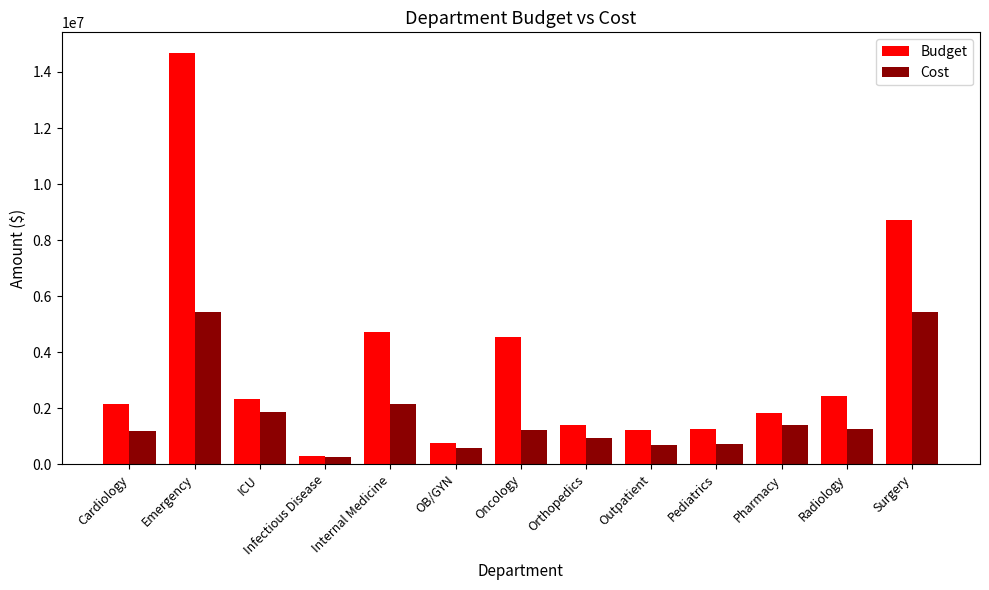

What is the label of the 3rd bar from the left?

ICU